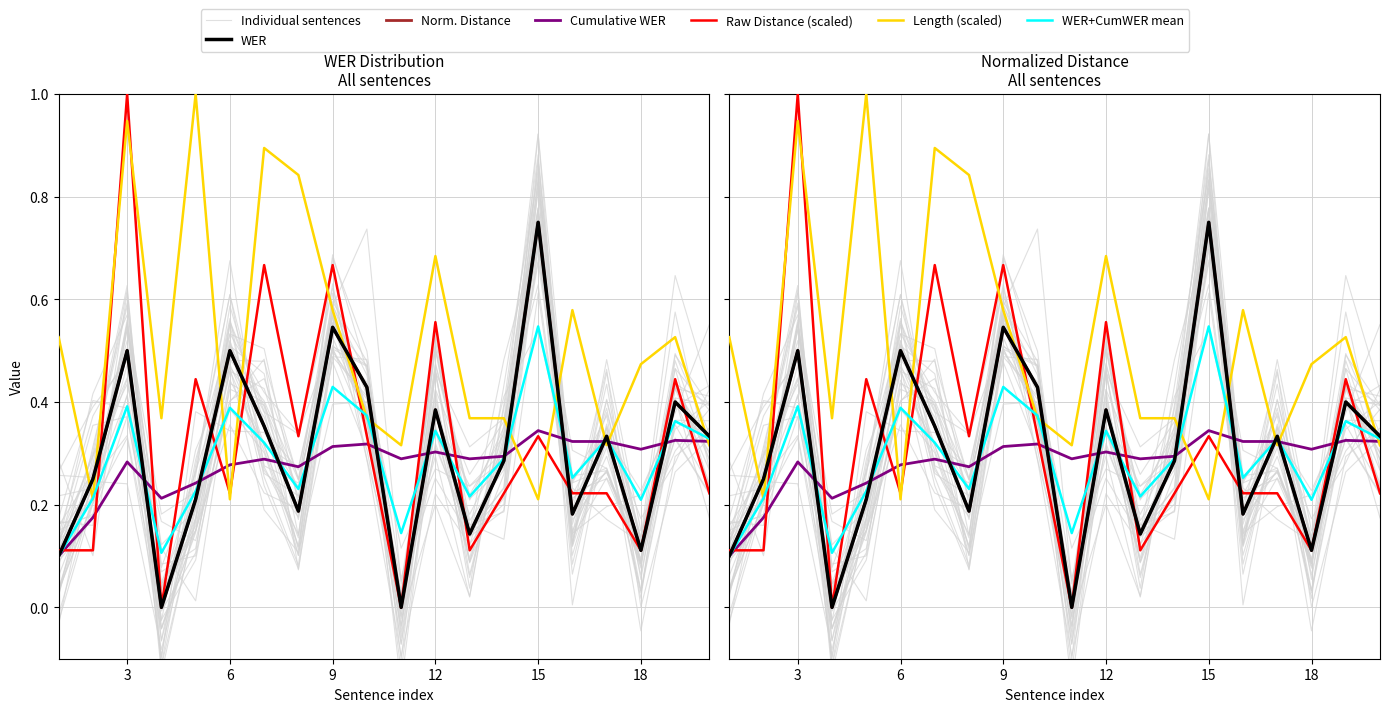

At which category is the sum across all series the highest?

3